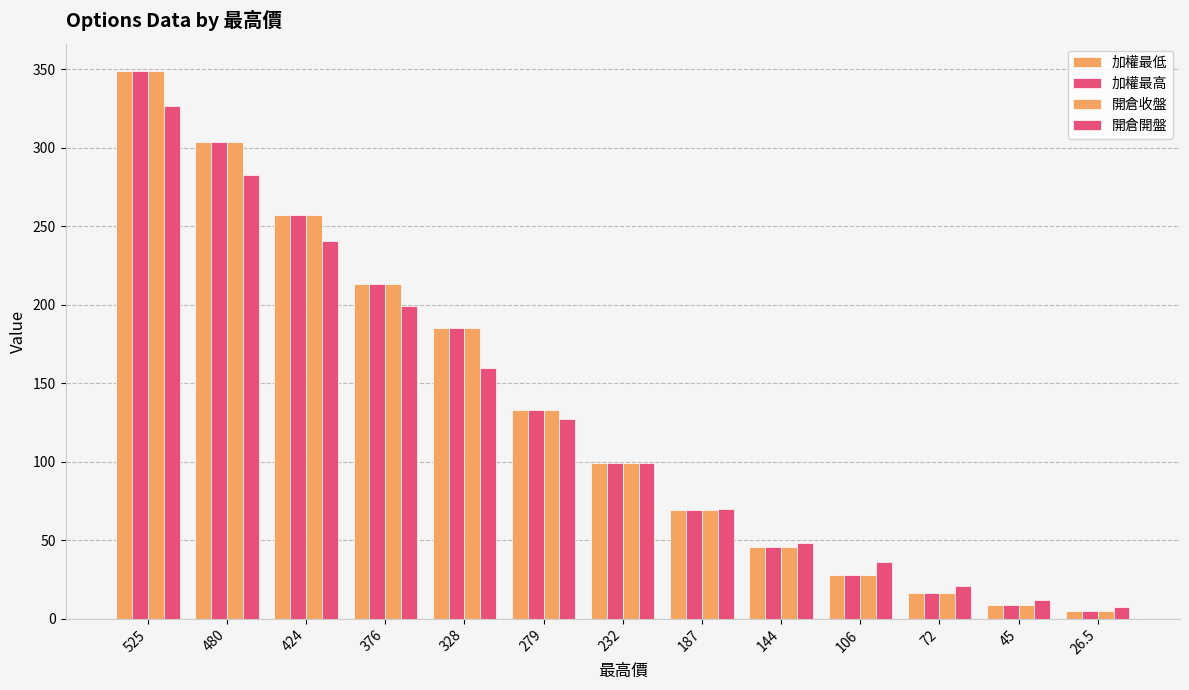

What is the label of the 10th bar from the left?

106